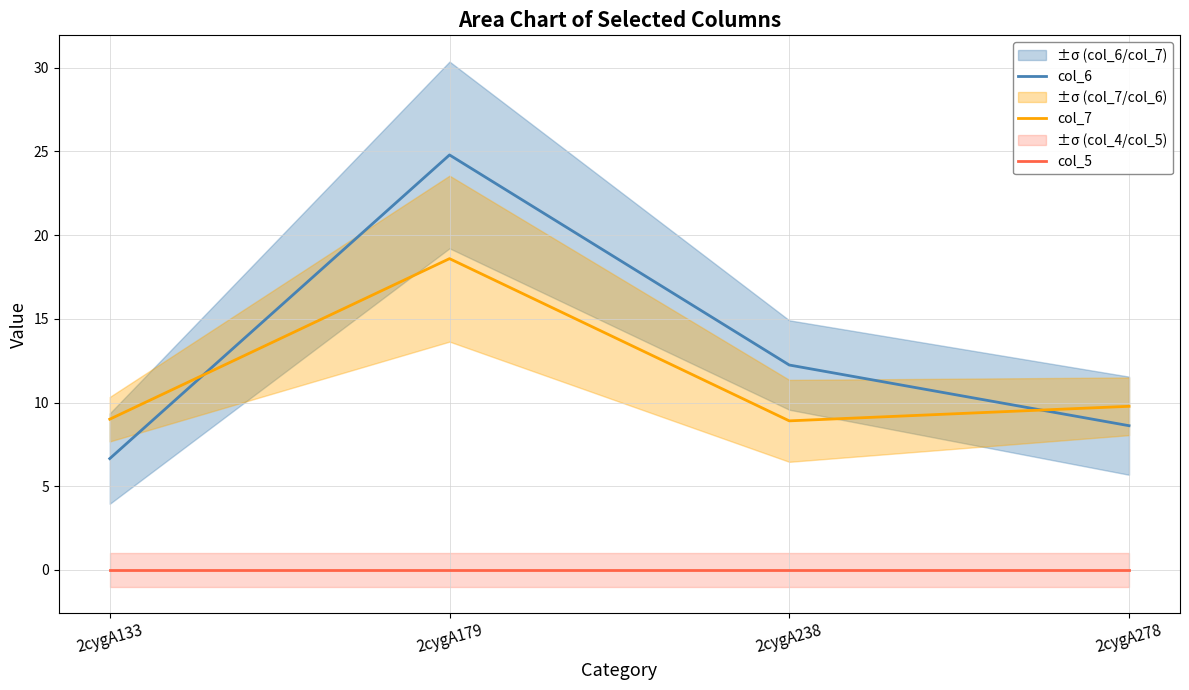

What are all the series names shown in the legend?

col_6, col_7, col_5